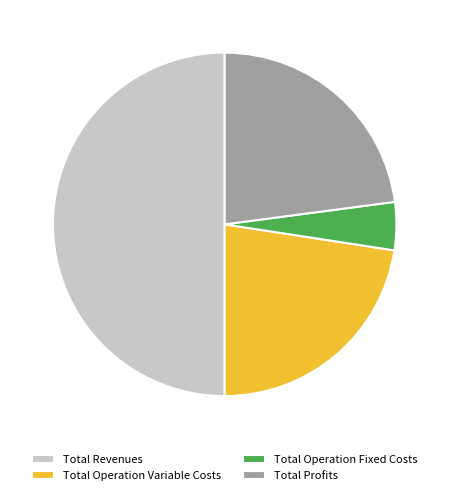

Which has a higher value, Total Operation Variable Costs or Total Operation Fixed Costs?

Total Operation Variable Costs